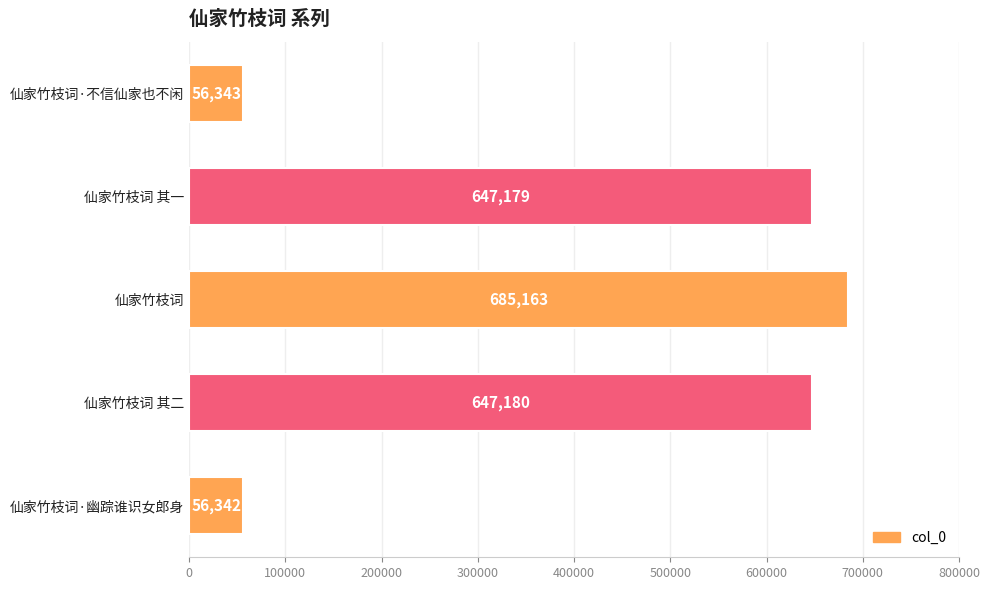

True or false: the data shows 56342 at 仙家竹枝词·幽踪谁识女郎身.

True